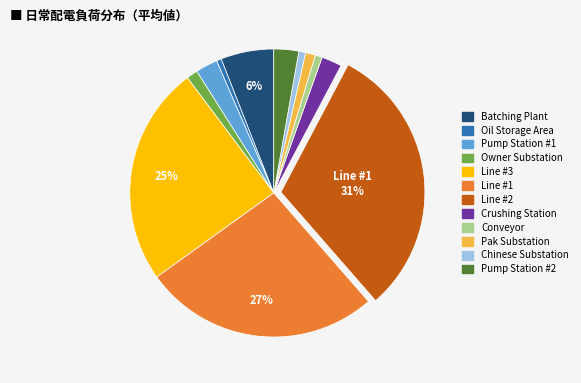

What percentage is the Crushing Station slice, to the nearest percent?

2%